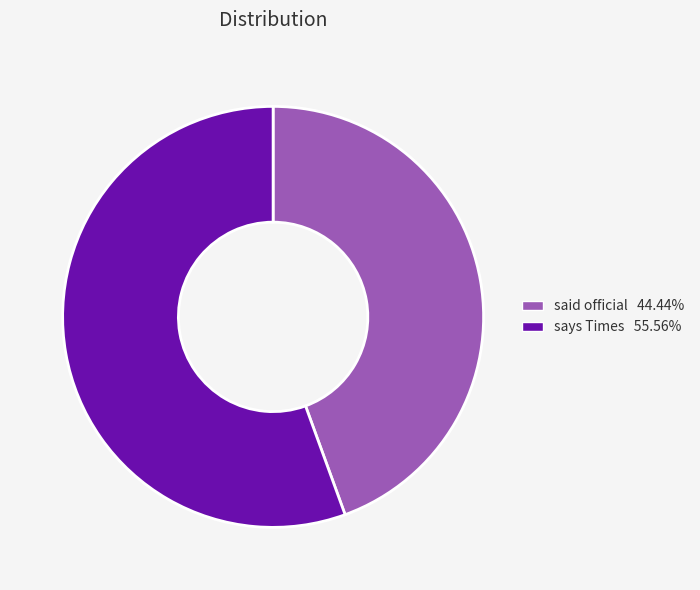

Is it true that said official is 44% of the pie?

True